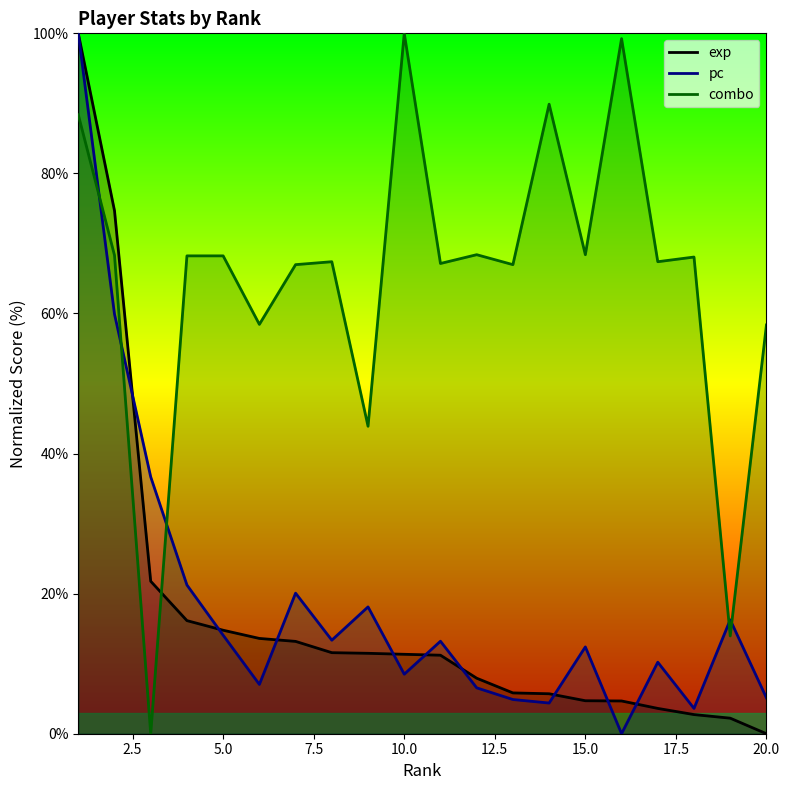

Where does the pc series first go above 13?

1